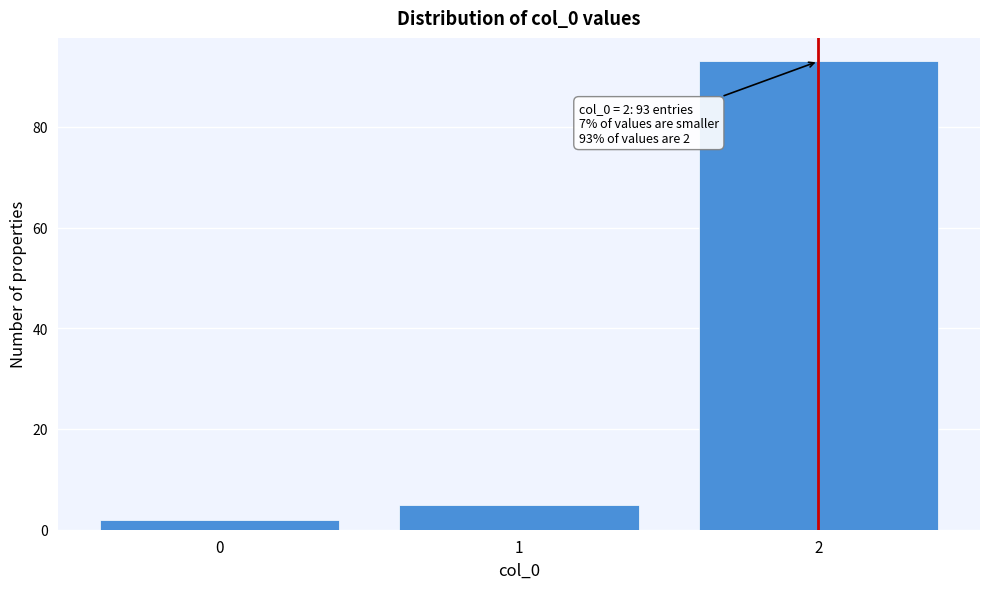

Over which range of the x-axis is the bar tallest?

1.5 to 2.5